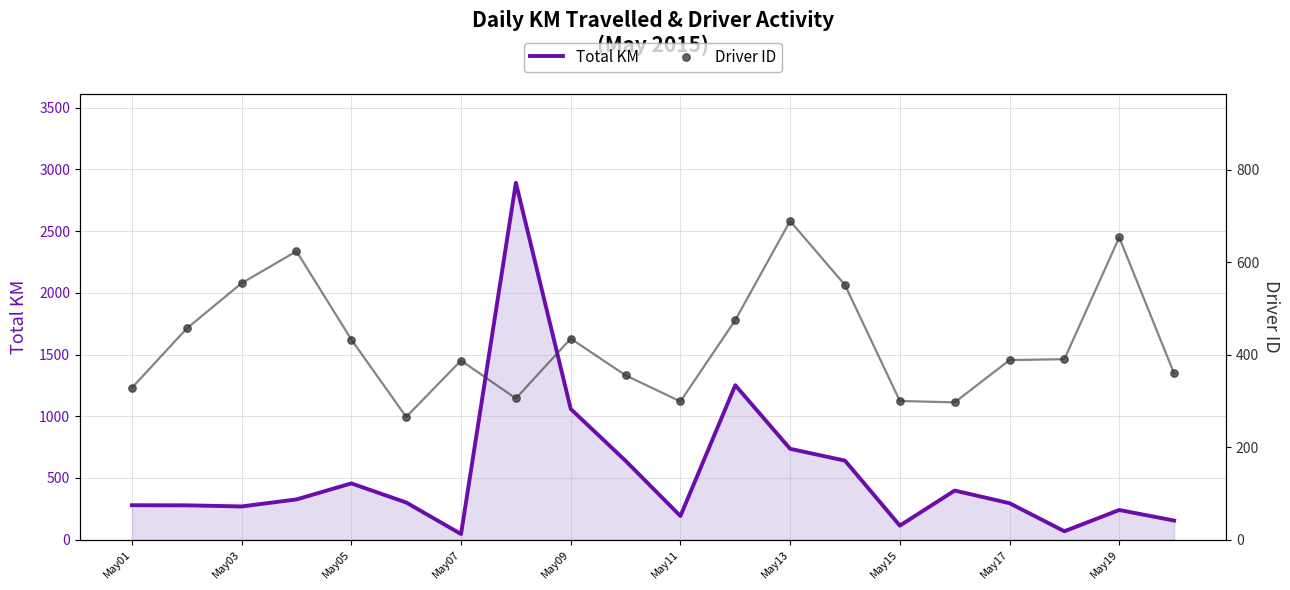

At how many categories does at least one series exceed 2750?

1